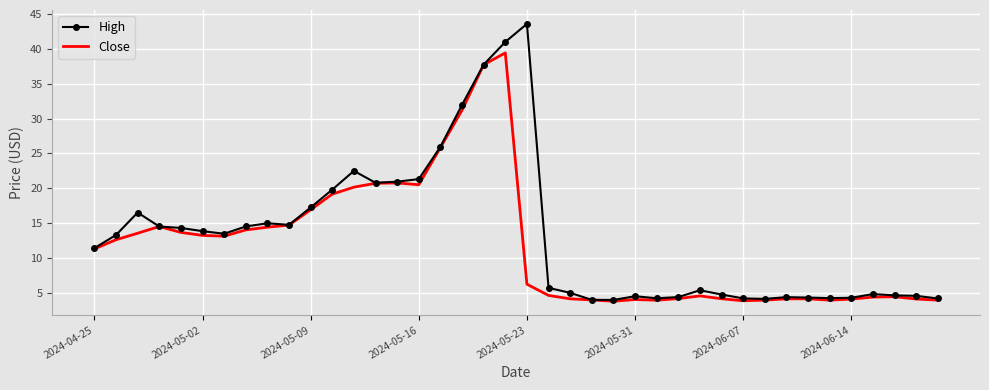

Rank the series by their maximum value, from highest to lowest.

High, Close